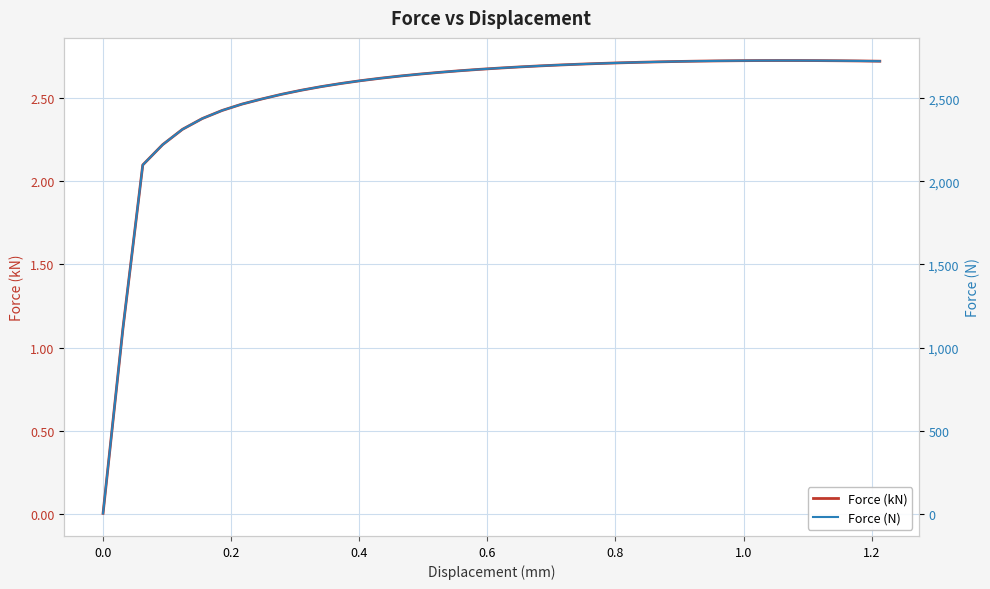

What is the highest value of the Force (N) series?

2726.2